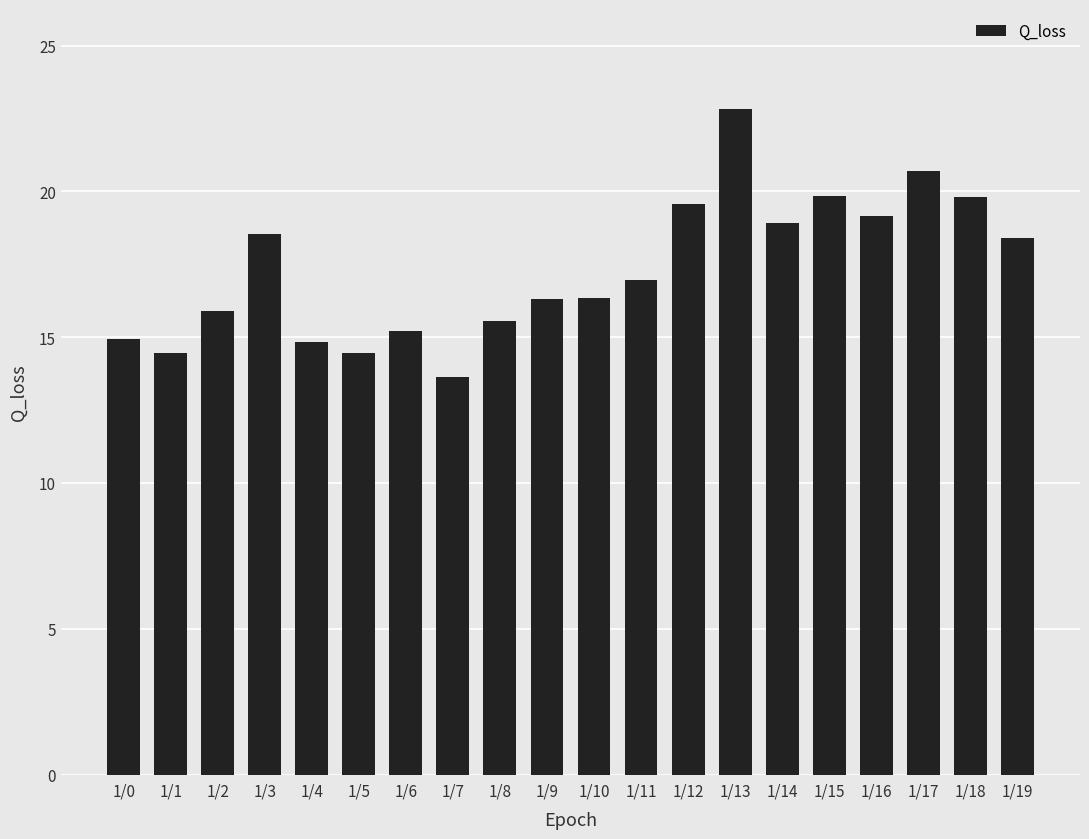

Count the number of categories in the chart.

20